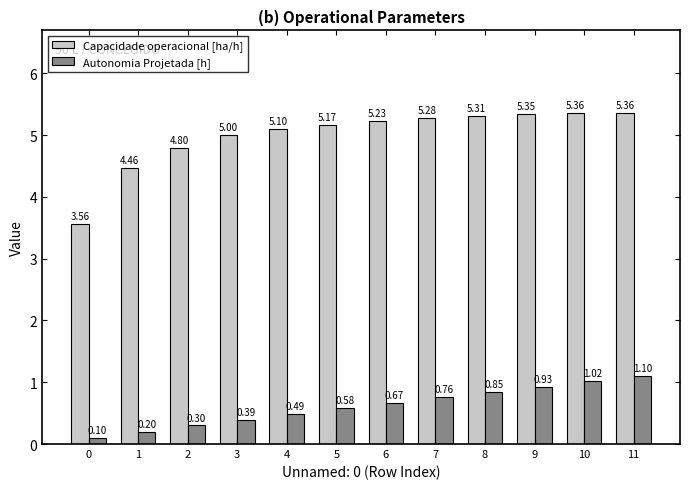

What is the sum of all Autonomia Projetada [h] values?

7.4